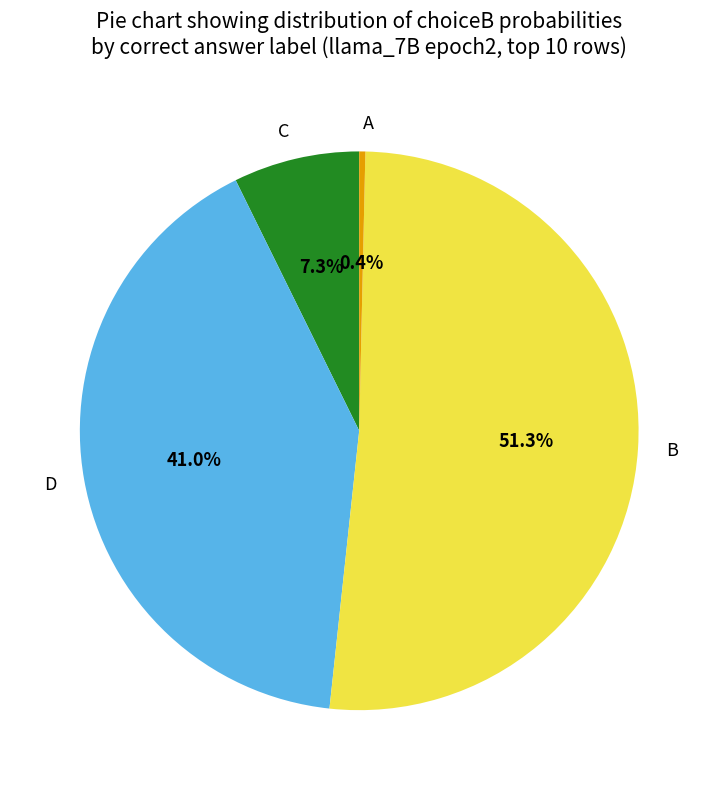

What is the ratio of the value at B to the value at C?

7.0